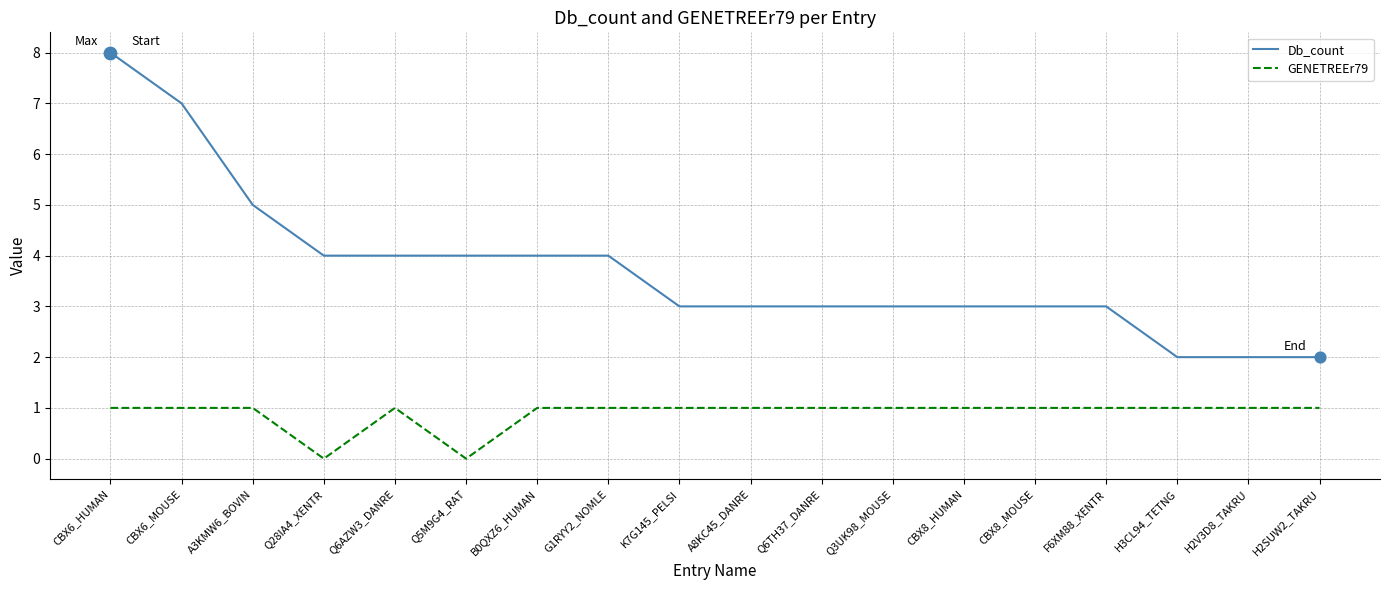

At which category is the sum across all series the highest?

CBX6_HUMAN